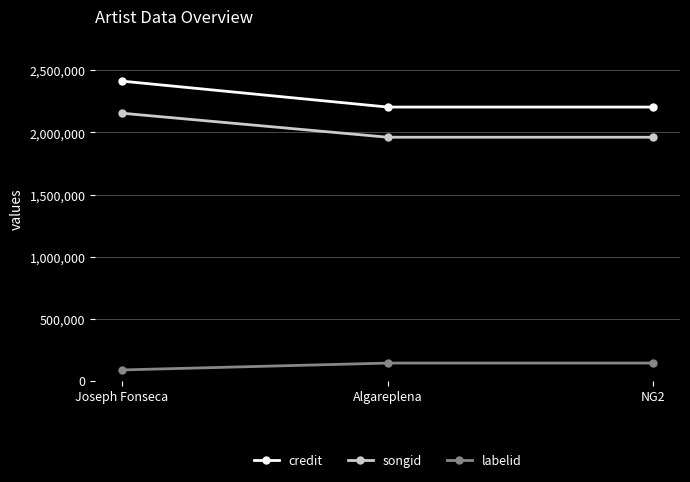

Read the labelid value at Algareplena, to the nearest 10.

142280